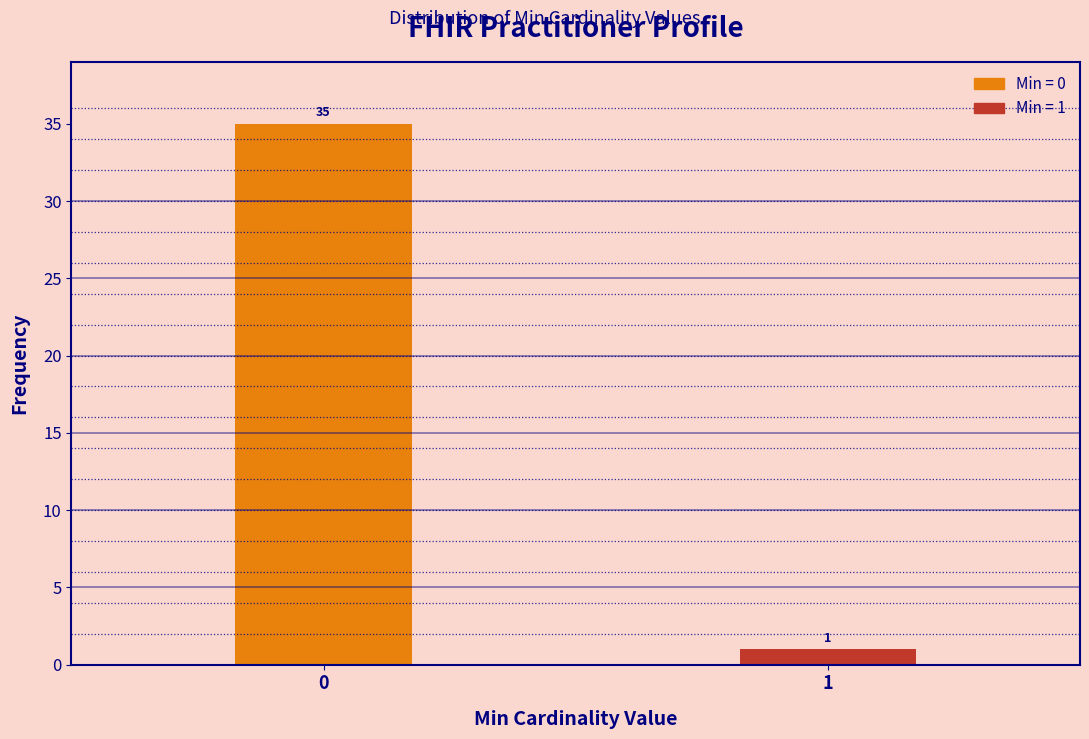

Reading right to left, transcribe all the data shown in this chart.

1=1	0=35